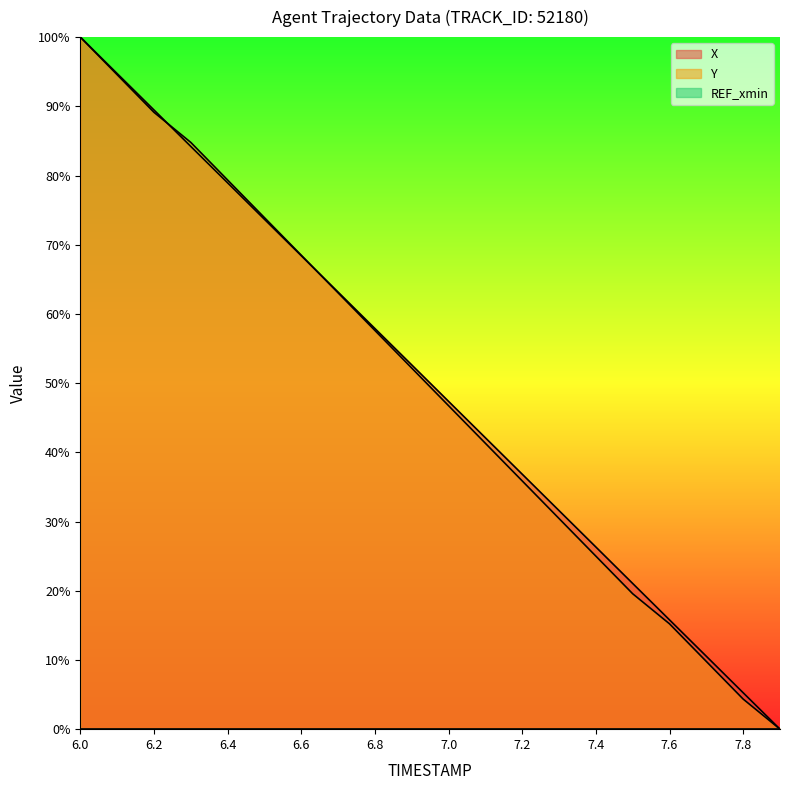

Rank the categories by X value from highest to lowest.

6.0, 6.1, 6.2, 6.3, 6.4, 6.5, 6.6, 6.7, 6.8, 6.9, 7.0, 7.1, 7.2, 7.3, 7.4, 7.5, 7.6, 7.7, 7.8, 7.9